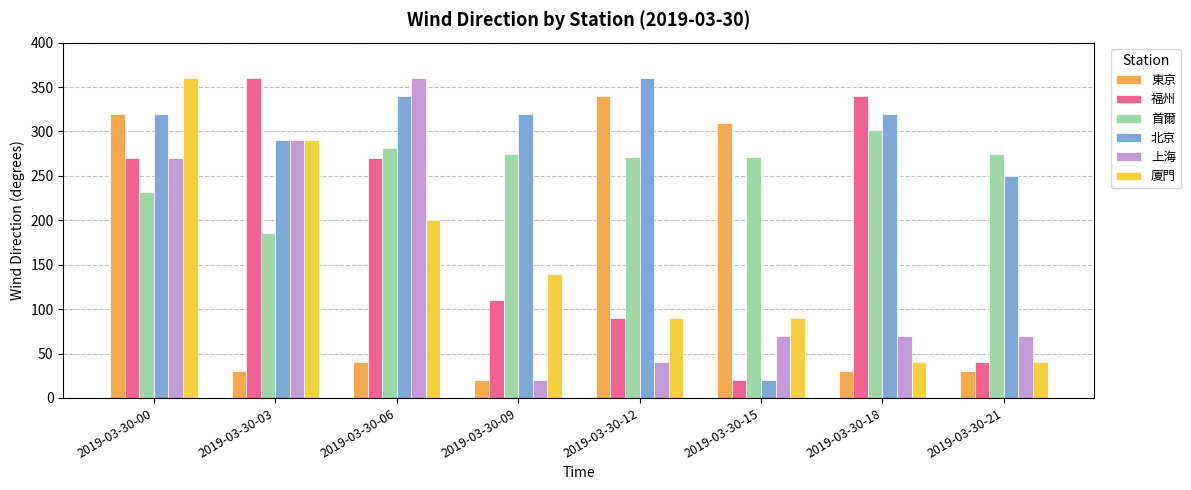

Which series has the largest total across all categories?

北京